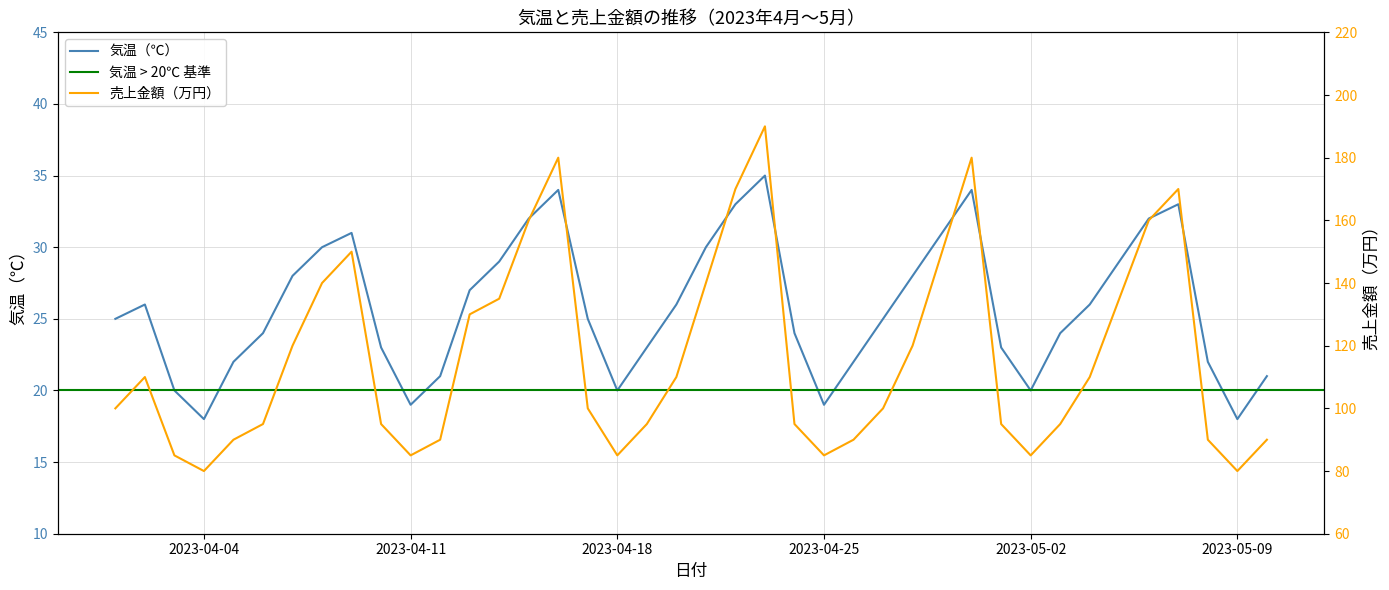

Between 2023-04-14 and 2023-04-07, which is larger?

2023-04-14